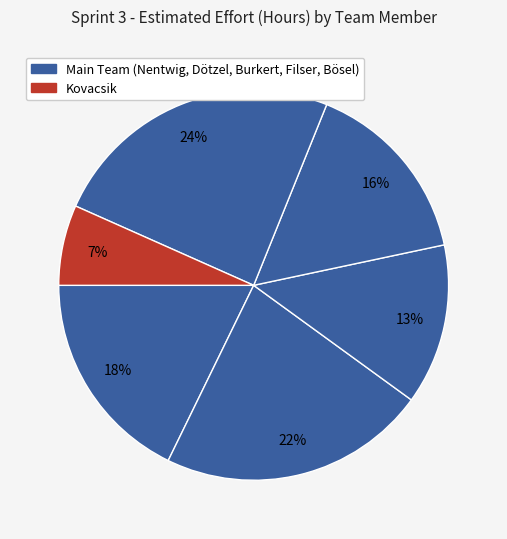

Which slice is the largest?

Dötzel